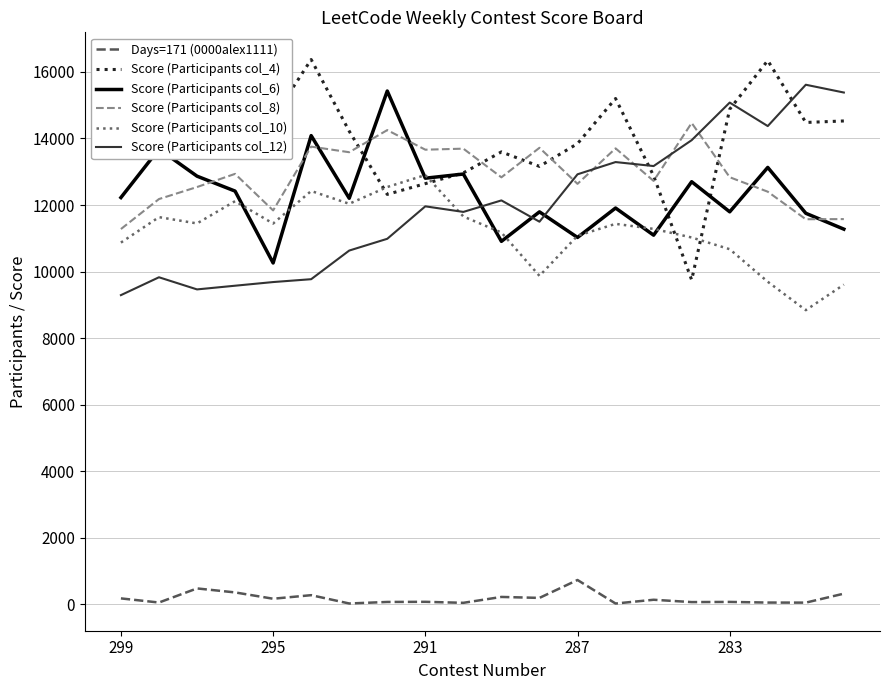

True or false: Score (Participants col_4) and Days=171 (0000alex1111) cross at least once.

False